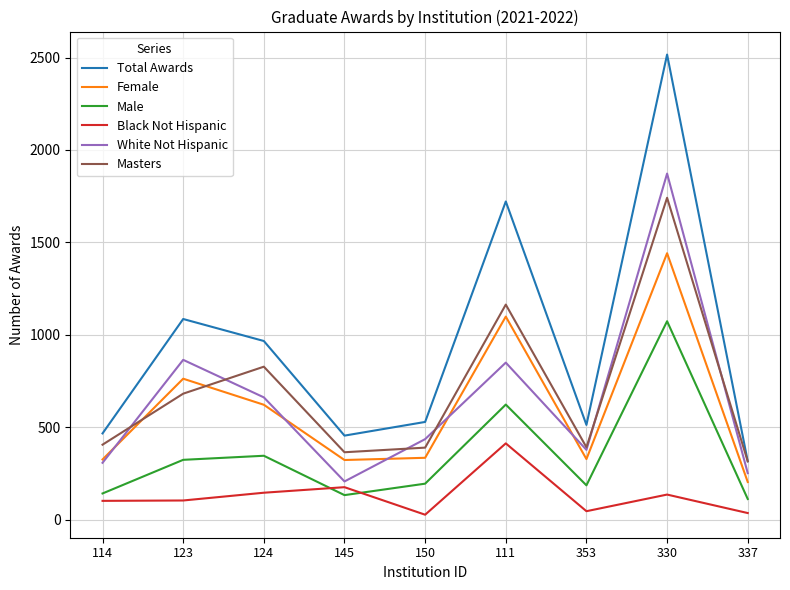

True or false: Female and Black Not Hispanic cross at least once.

False